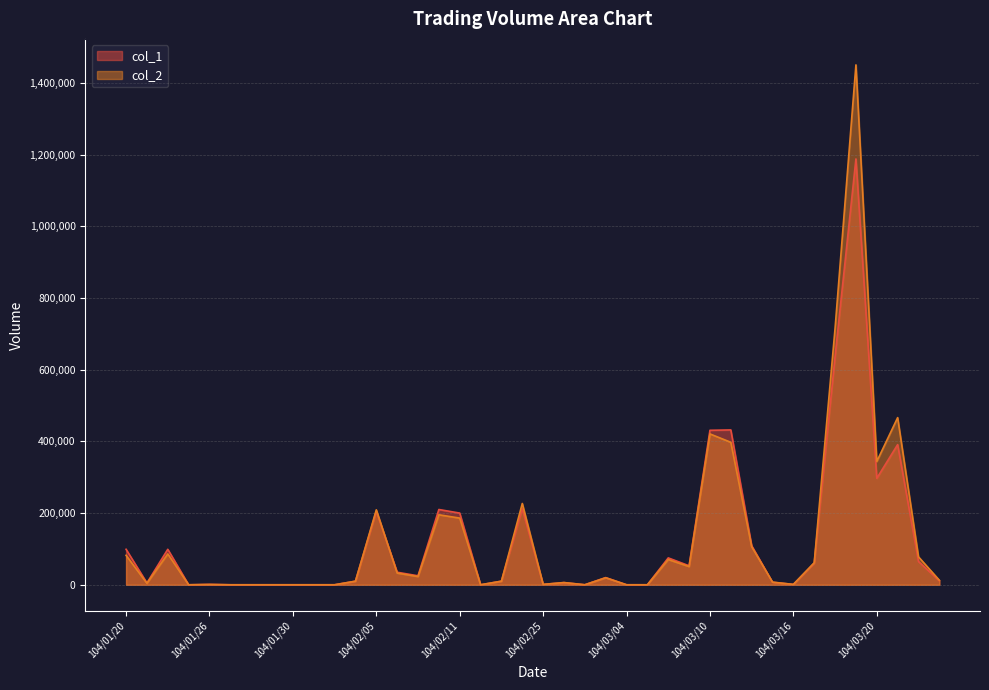

Between 104/01/20 and 104/03/03, which is larger?

104/01/20